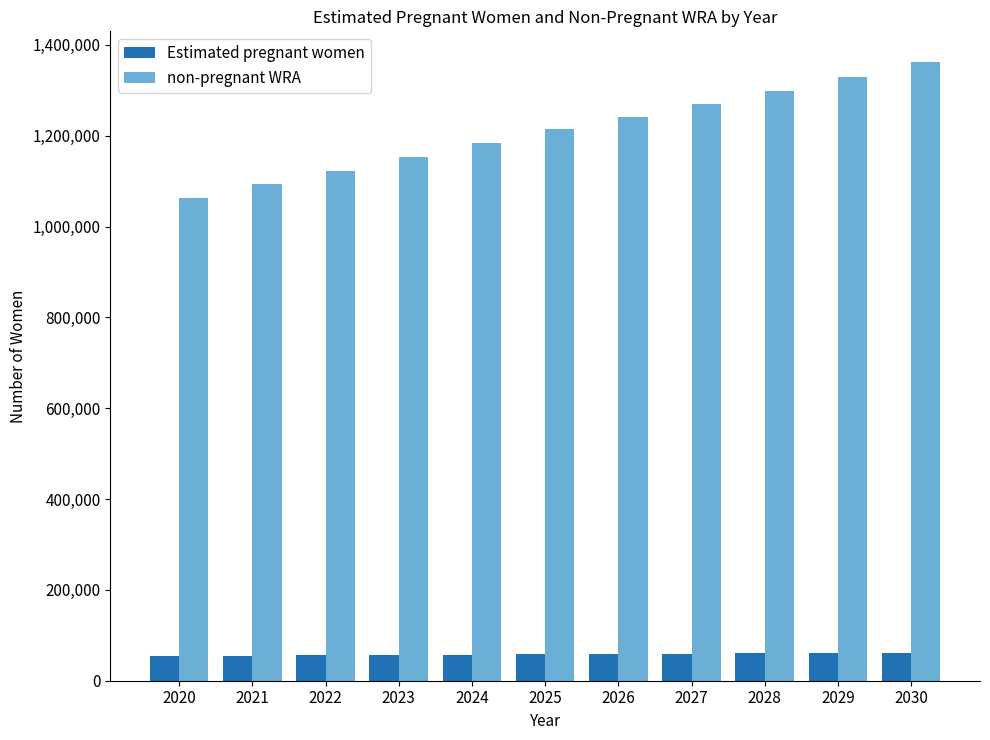

Is it true that non-pregnant WRA equals 1297967.7 at 2028?

True